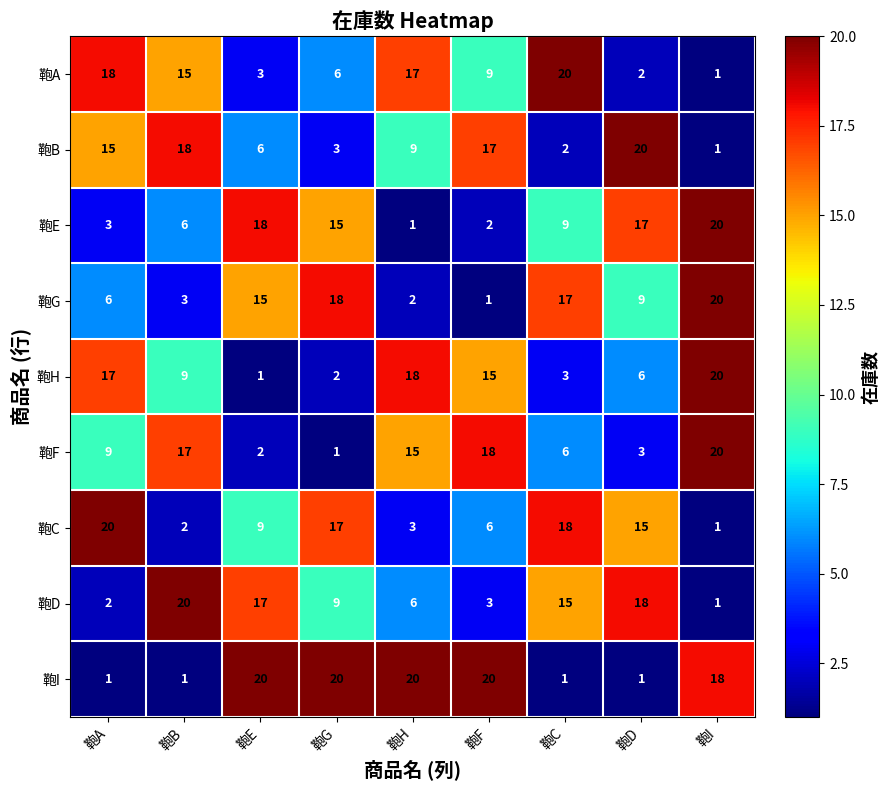

What is the greatest value displayed?

20